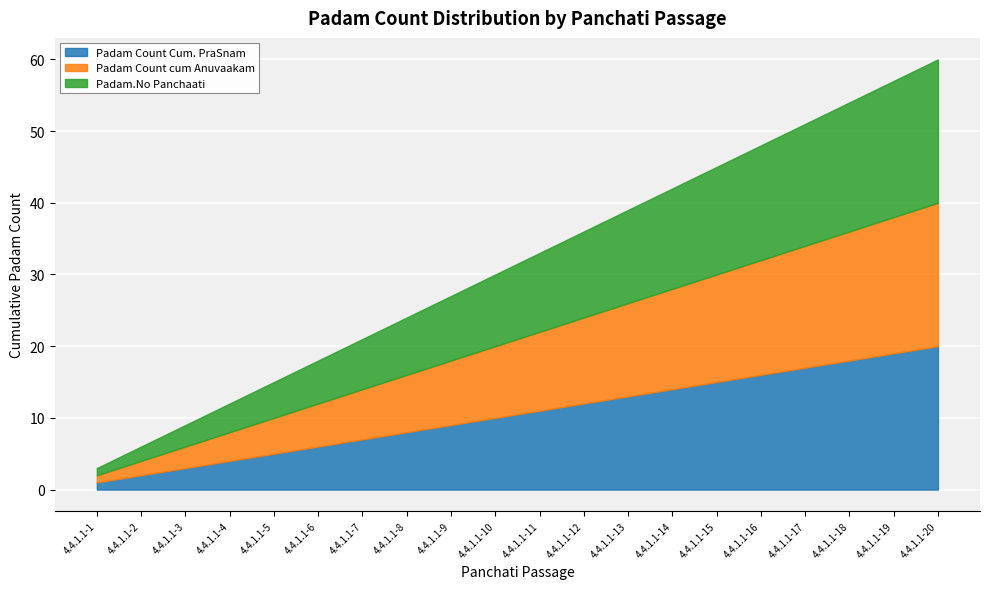

What is the lowest value of the Padam Count cum Anuvaakam series?

1